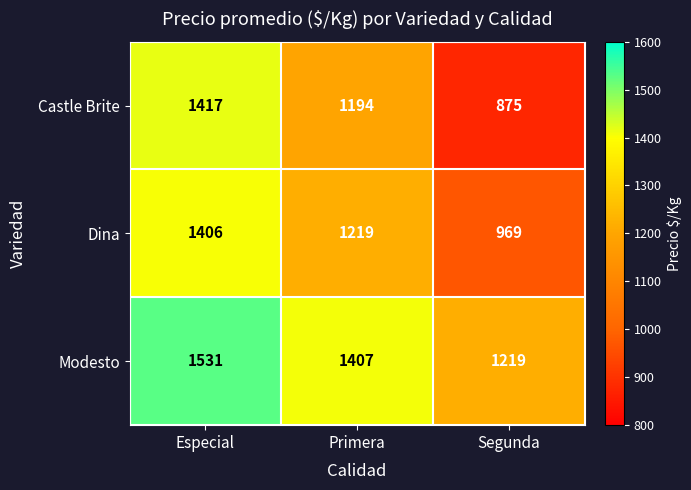

What is the maximum value shown in the chart?

1531